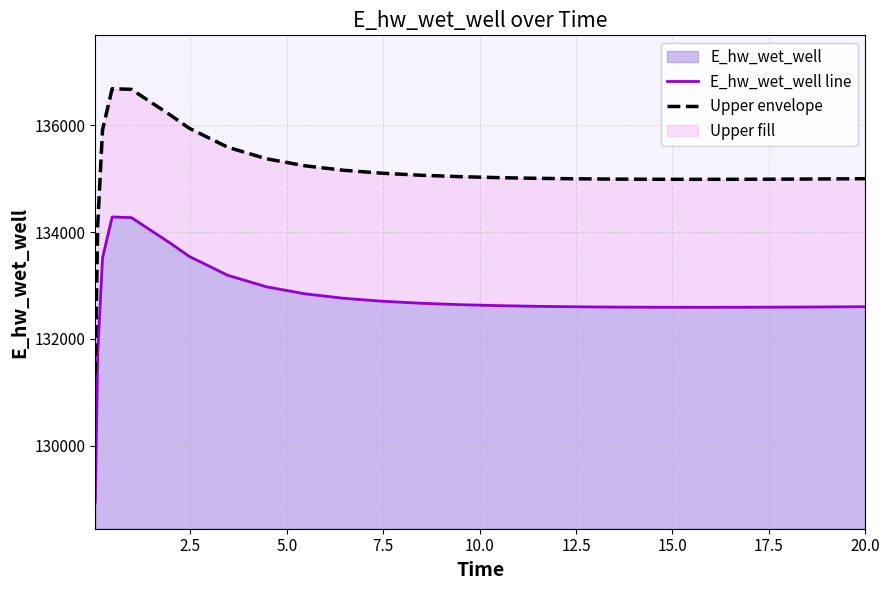

What is the difference between the maximum and minimum values in the E_hw_wet_well line series?

5341.1